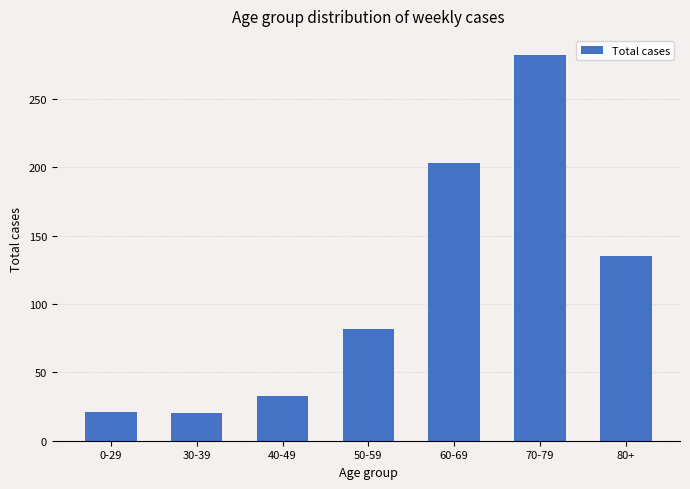

What is the ratio of the value at 60-69 to the value at 80+?

1.5